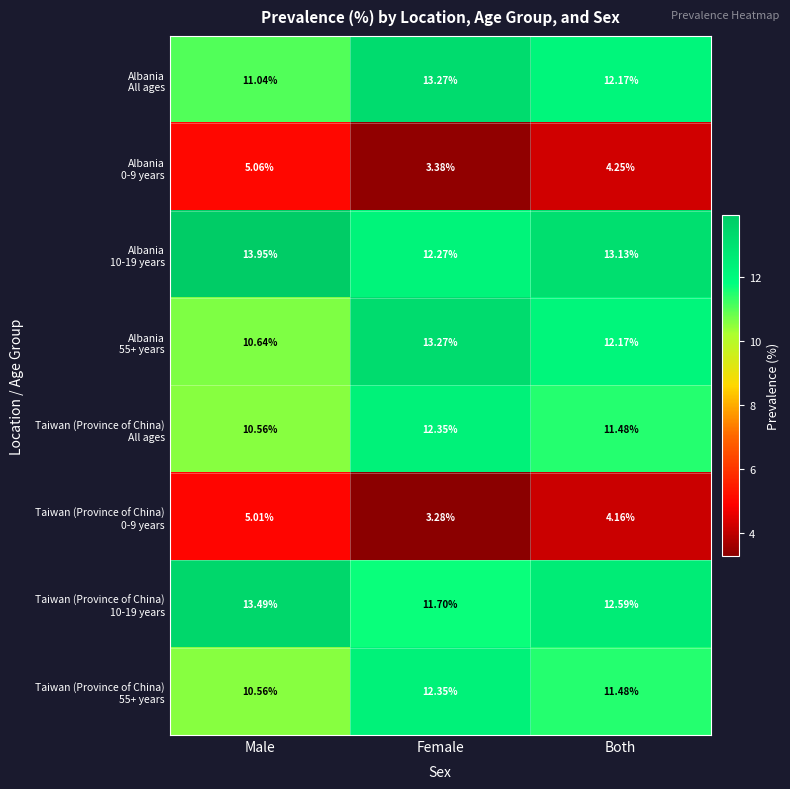

At which category does the chart reach its peak across all series?

Male